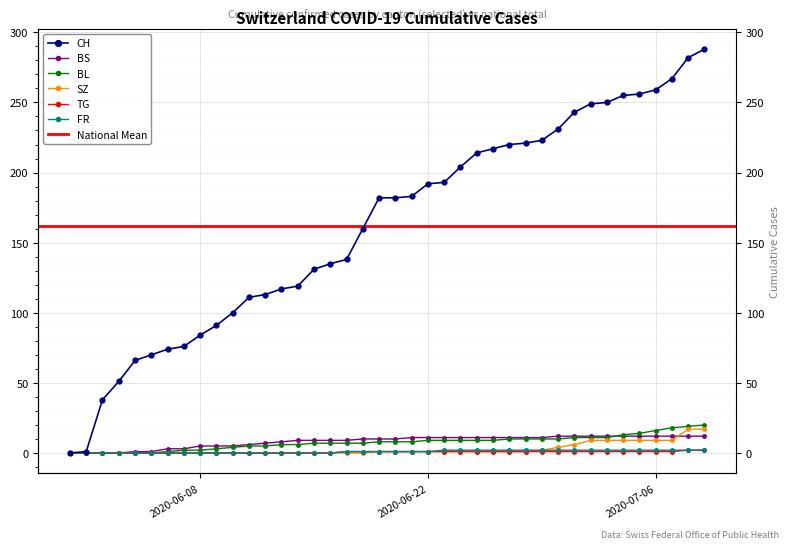

Count the number of categories in the chart.

40